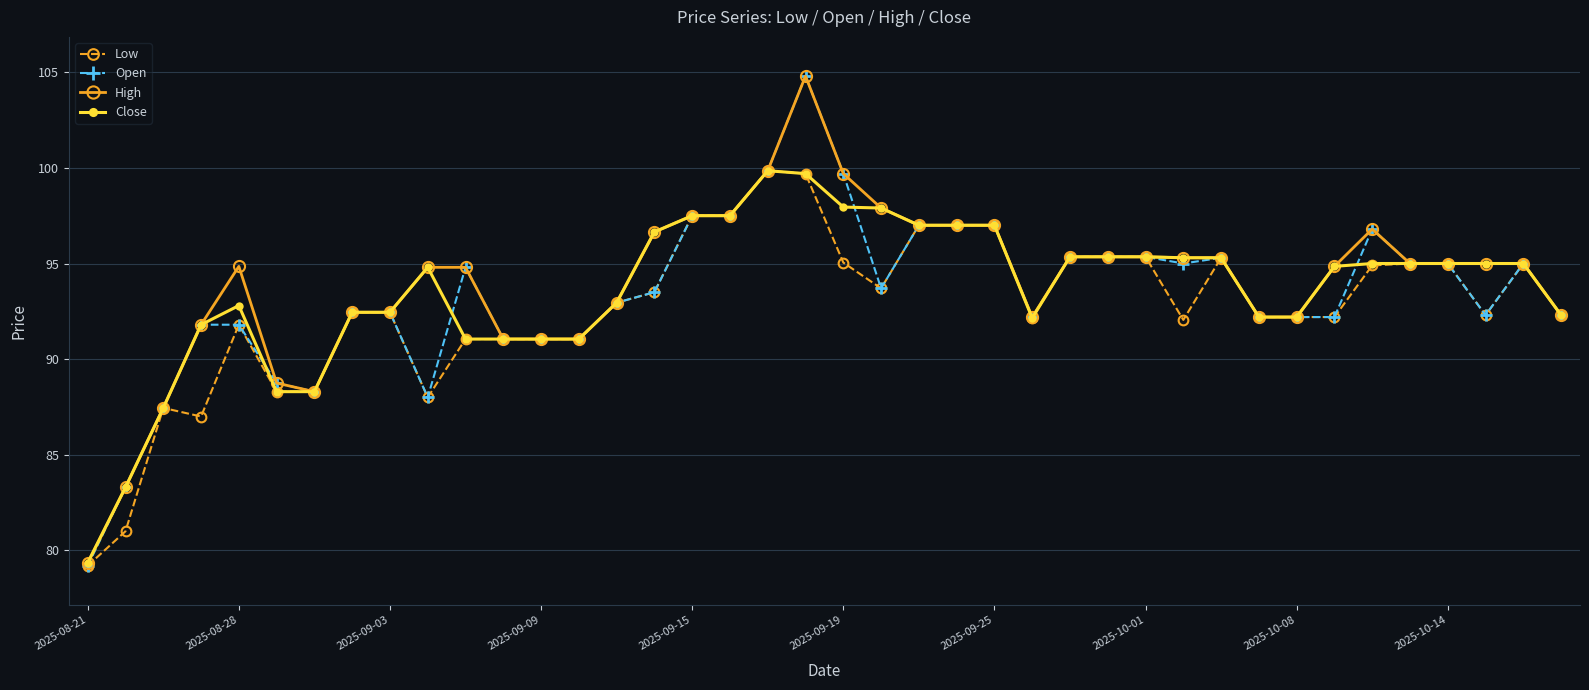

True or false: Open and Close intersect in this chart.

True